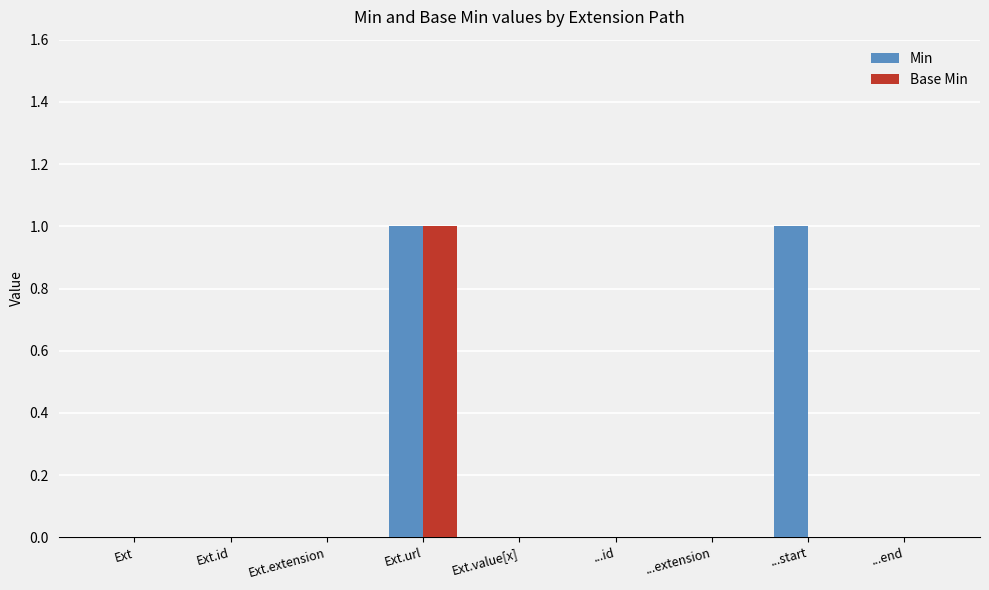

Reading right to left, what are all the values shown in this chart?

Min: ...end=0	...start=1	...extension=0	...id=0	Ext.value[x]=0	Ext.url=1	Ext.extension=0	Ext.id=0	Ext=0
Base Min: ...end=0	...start=0	...extension=0	...id=0	Ext.value[x]=0	Ext.url=1	Ext.extension=0	Ext.id=0	Ext=0